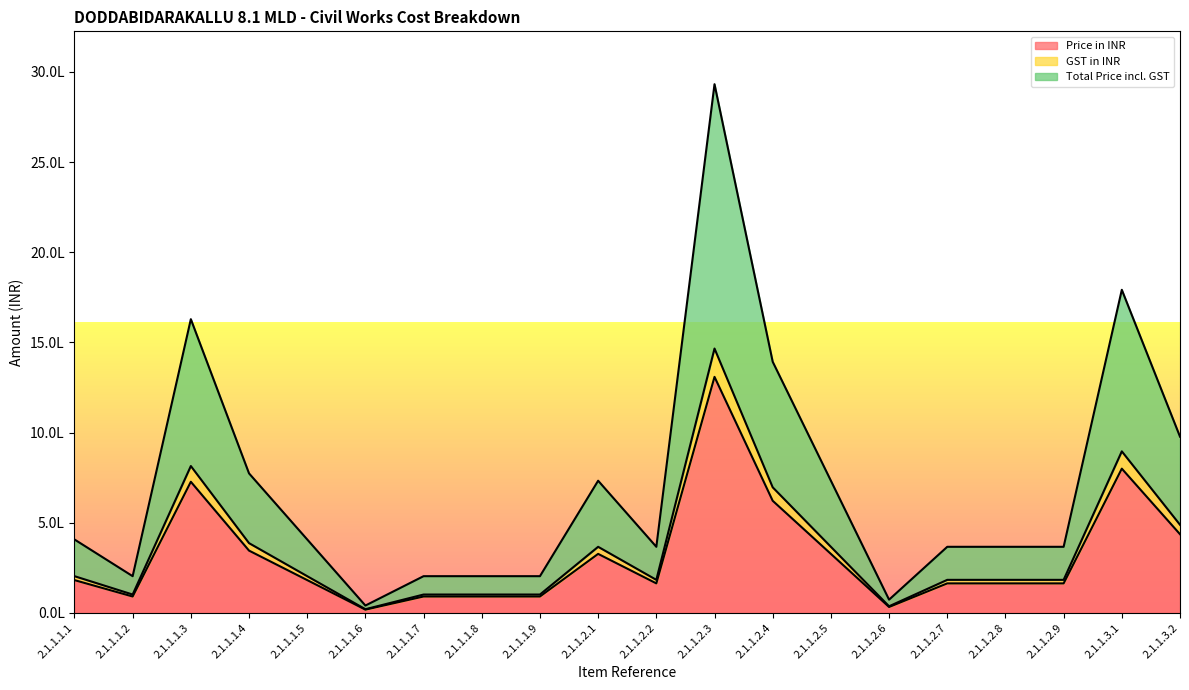

Where does the Total Price incl. GST series first go above 407173?

2.1.1.1.1